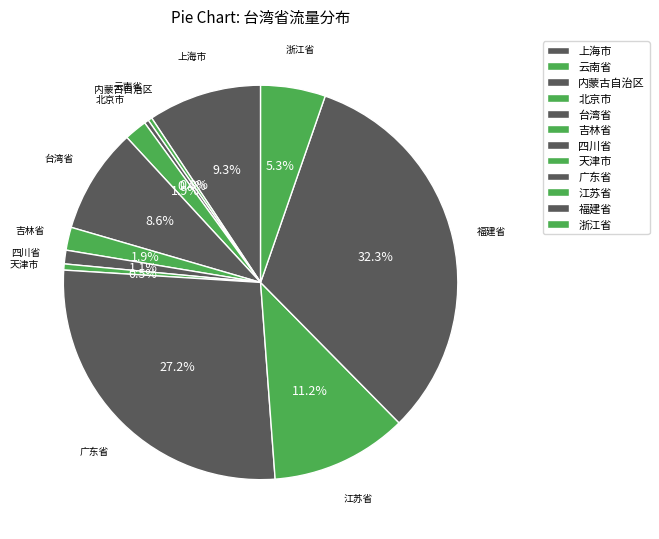

How many slices are in this pie chart?

12